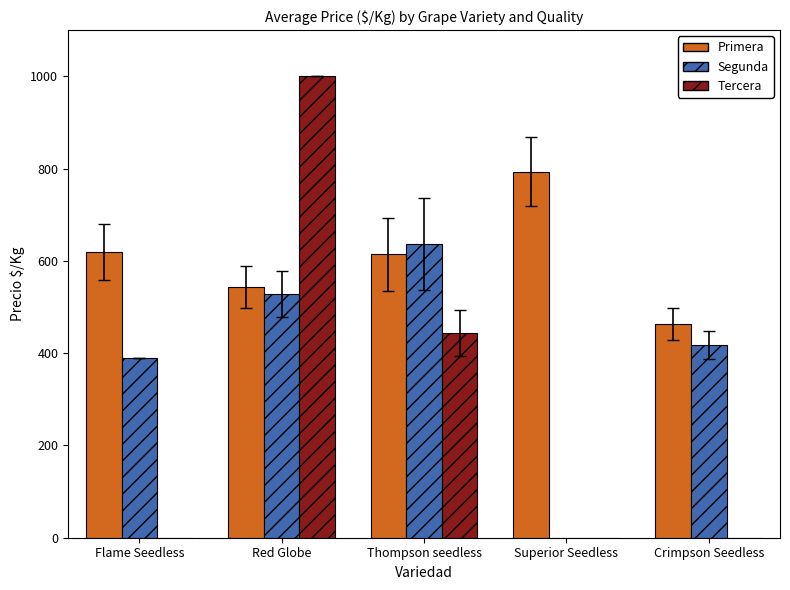

What is the sum of all Tercera values?

1444